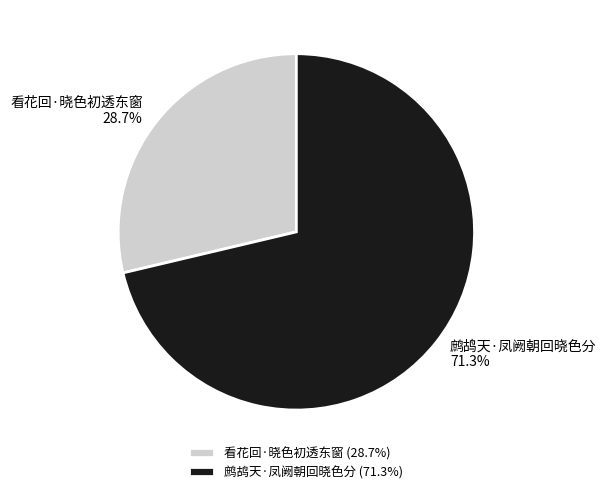

What is the total percentage of 看花回·晓色初透东窗 and 鹧鸪天·凤阙朝回晓色分?

100.0%